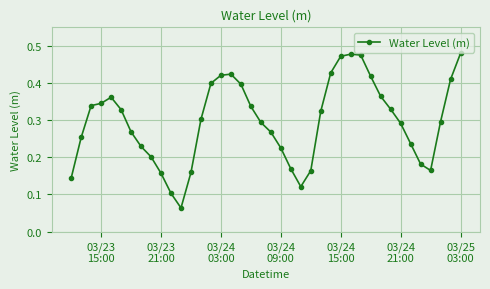

How many values are between 0 and 1?

40